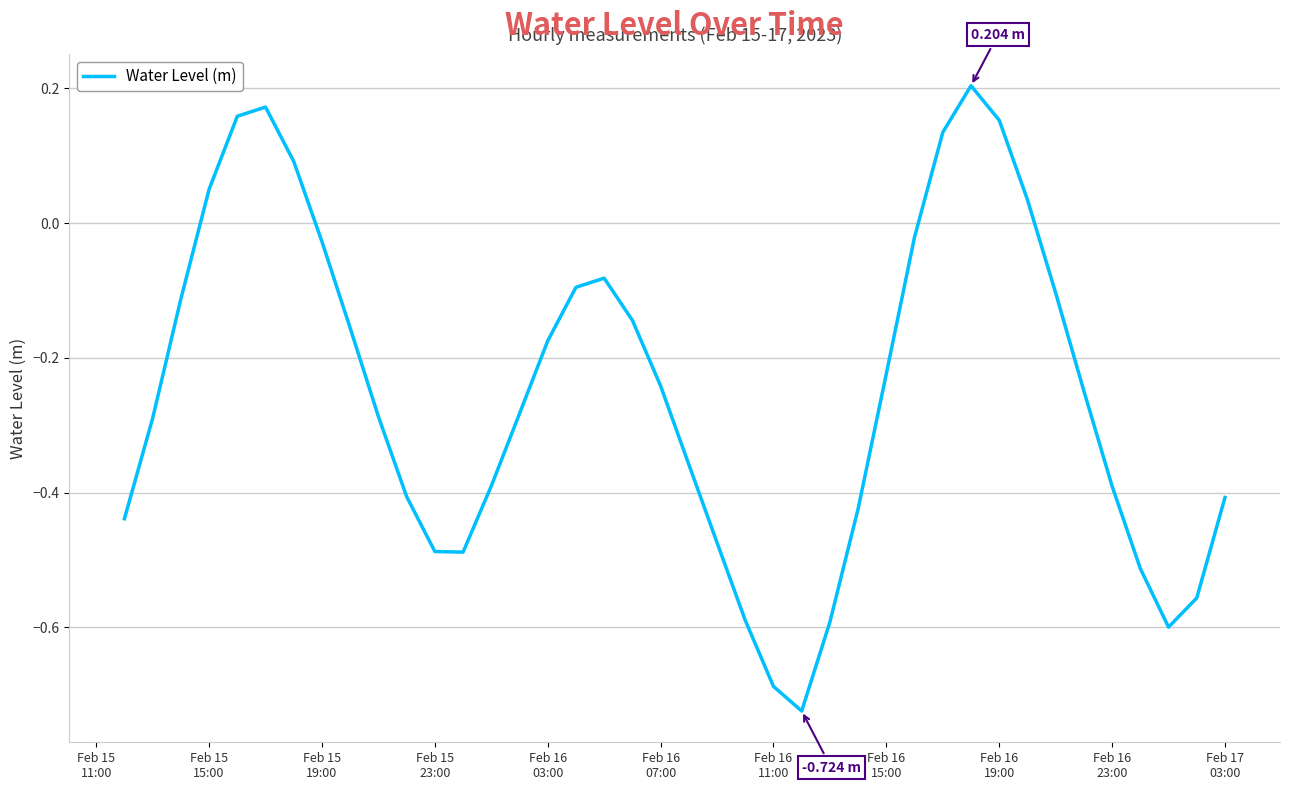

What is the difference between the maximum and minimum values?

0.9